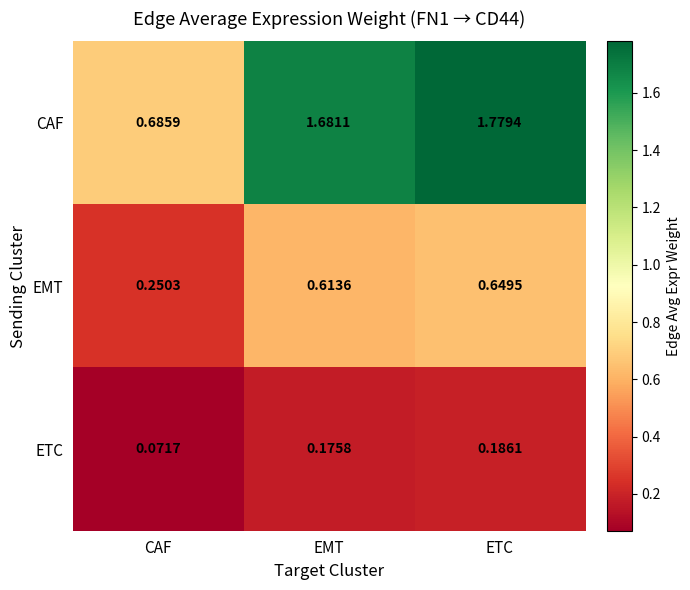

Rank the series at EMT from highest to lowest value.

CAF, EMT, ETC